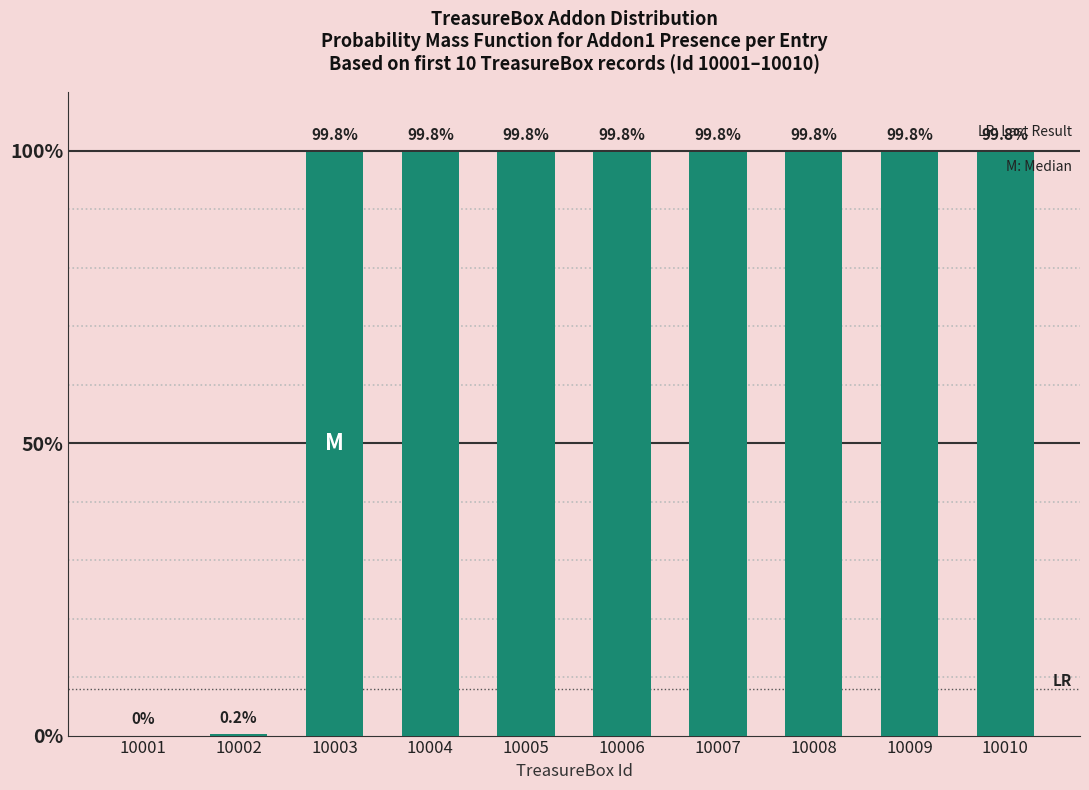

What is the greatest value displayed?

99.8